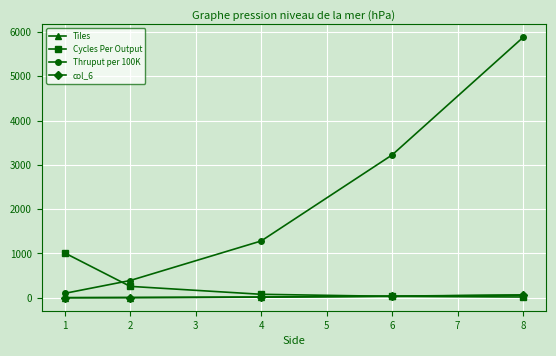

Is this an area chart (filled region under the line)?

No